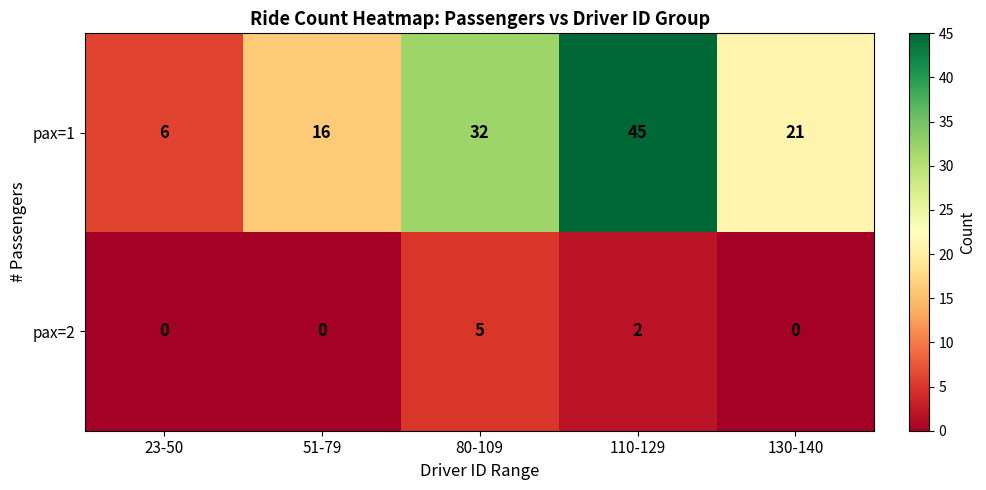

List the series in order of their overall mean, highest first.

pax=1, pax=2